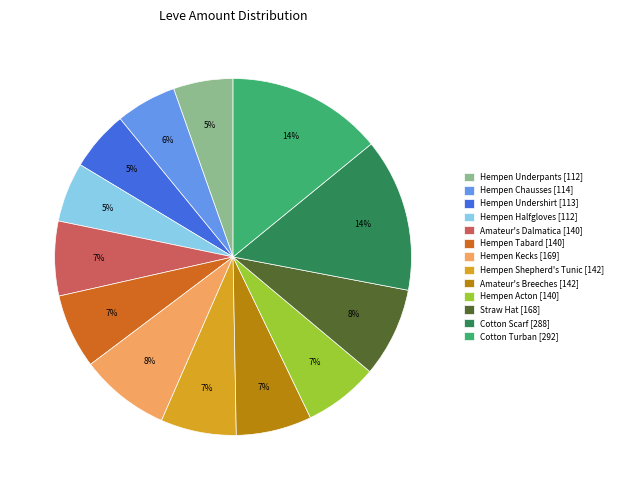

What percentage is the Cotton Turban [292] slice, to the nearest percent?

14%